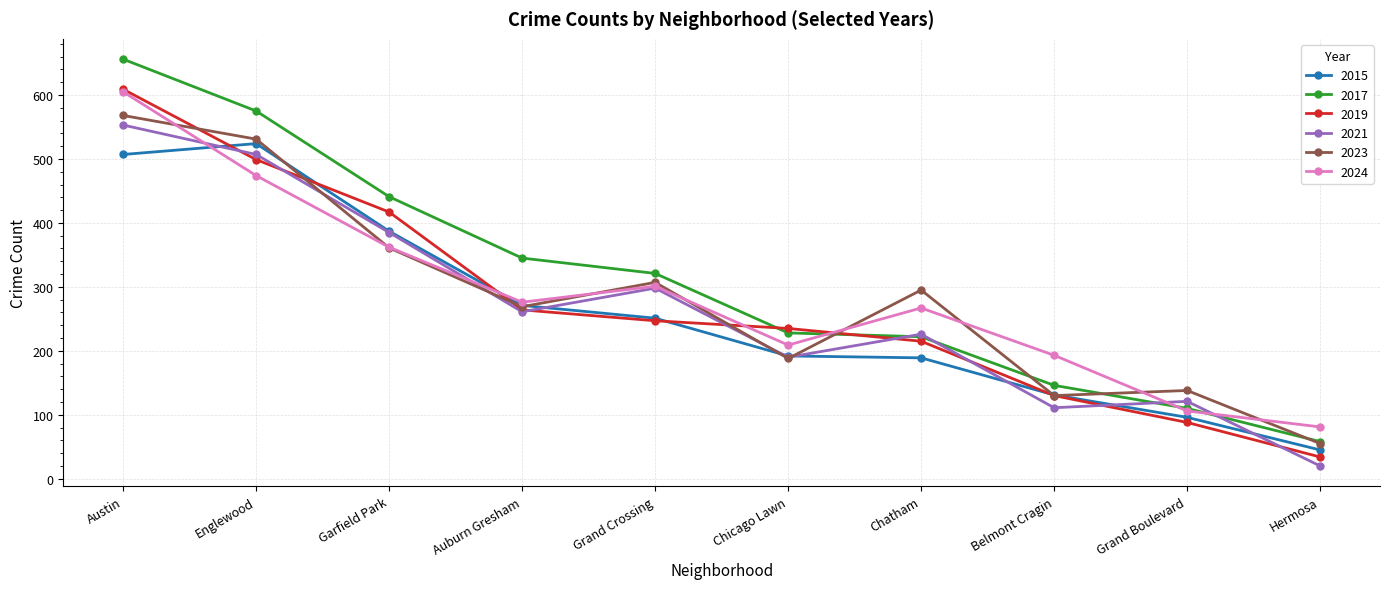

What is the average value of the 2019 series?

274